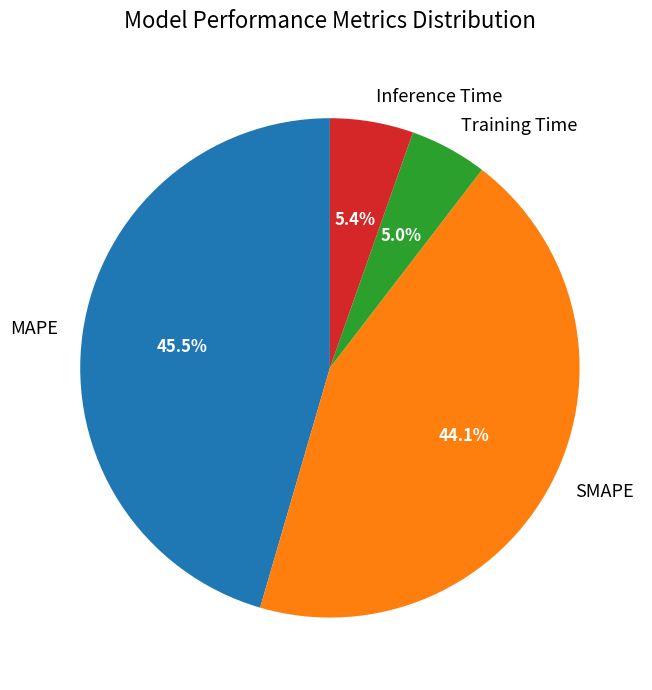

True or false: Inference Time accounts for 5% of the total.

True